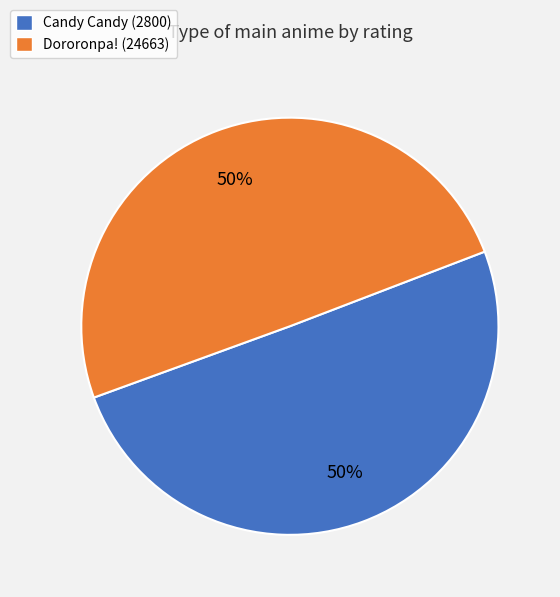

How many segments does this pie chart have?

2